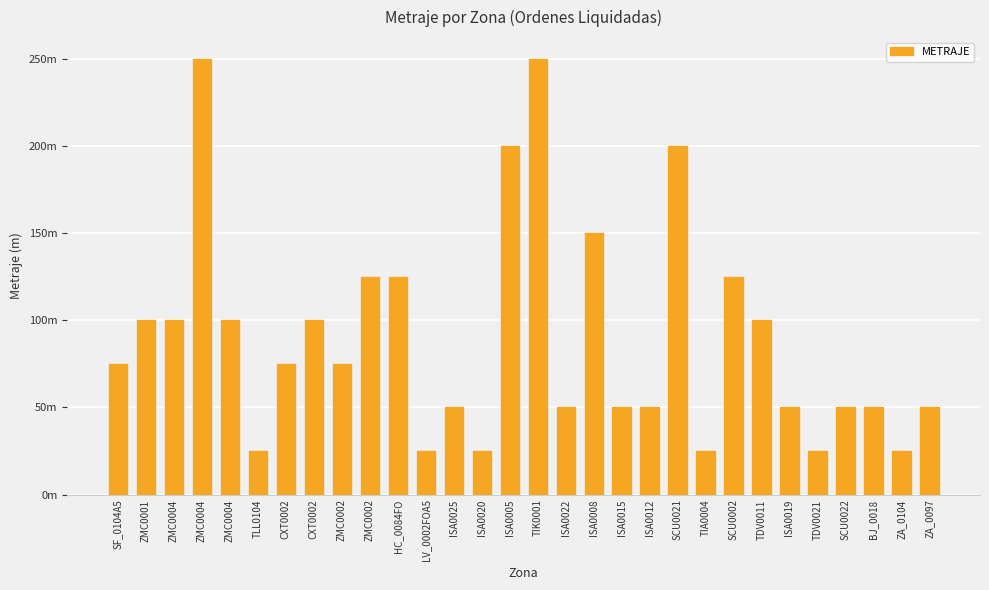

Rank the categories by value from highest to lowest.

ZMC0004, TIK0001, ISA0005, SCU0021, ISA0008, ZMC0002, HC_0084FO, SCU0002, ZMC0001, ZMC0004, ZMC0004, CXT0002, TDV0011, SF_0104A5, CXT0002, ZMC0002, ISA0025, ISA0022, ISA0015, ISA0012, ISA0019, SCU0022, BJ_0018, ZA_0097, TLL0104, LV_0002FOA5, ISA0020, TIA0004, TDV0021, ZA_0104